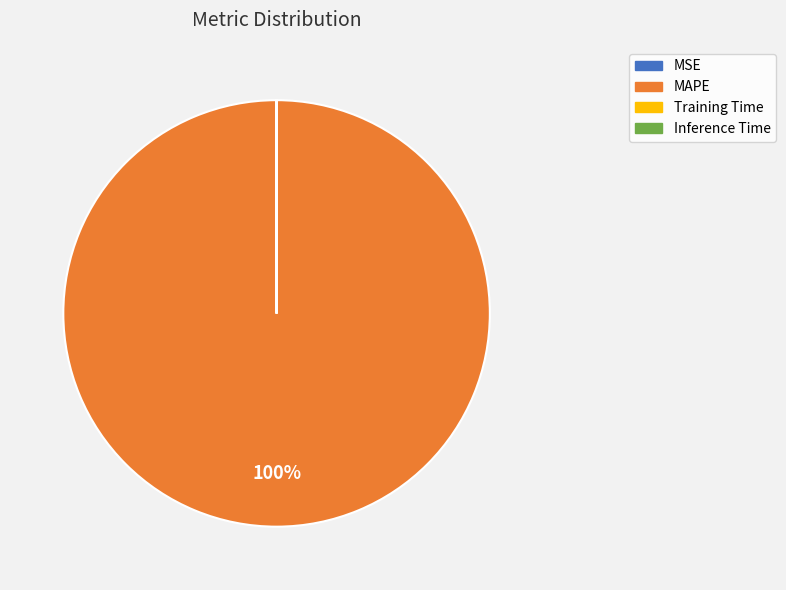

Which category accounts for the majority?

MAPE